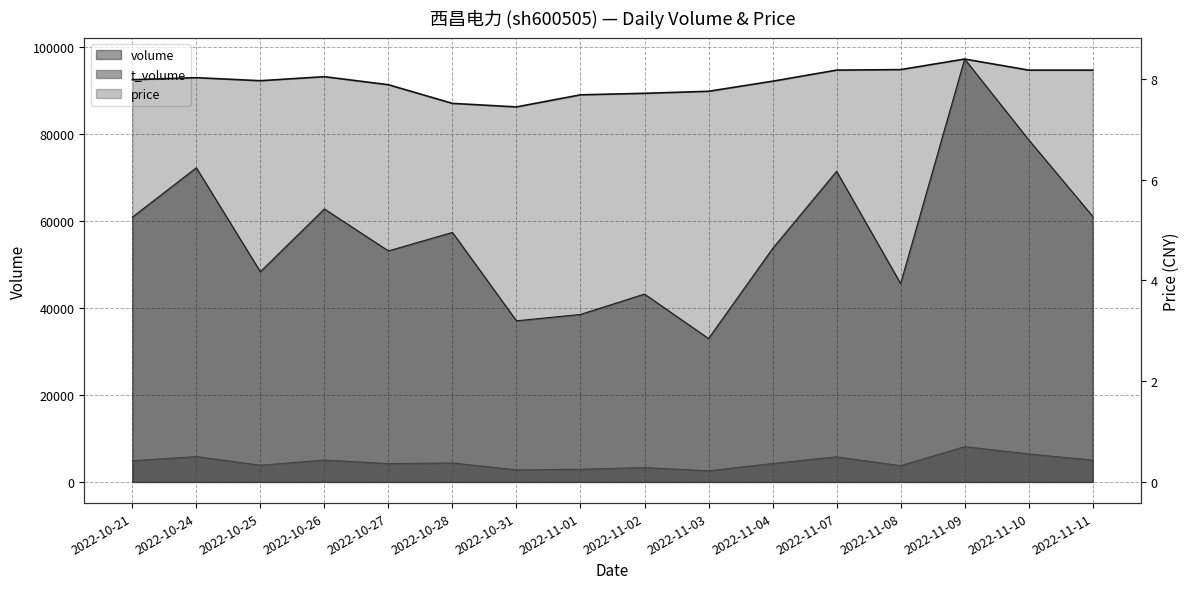

Is it true that volume equals 24668.1 at 2022-11-01?

False